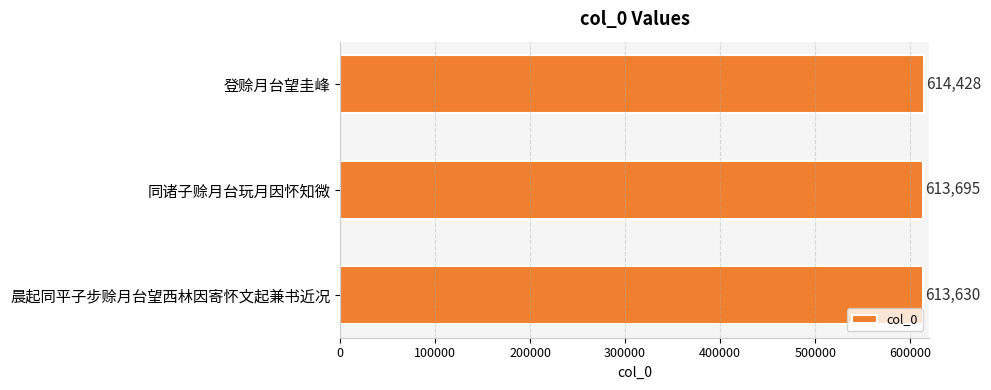

Reading bottom to top, extract all data points from this chart.

613630	613695	614428